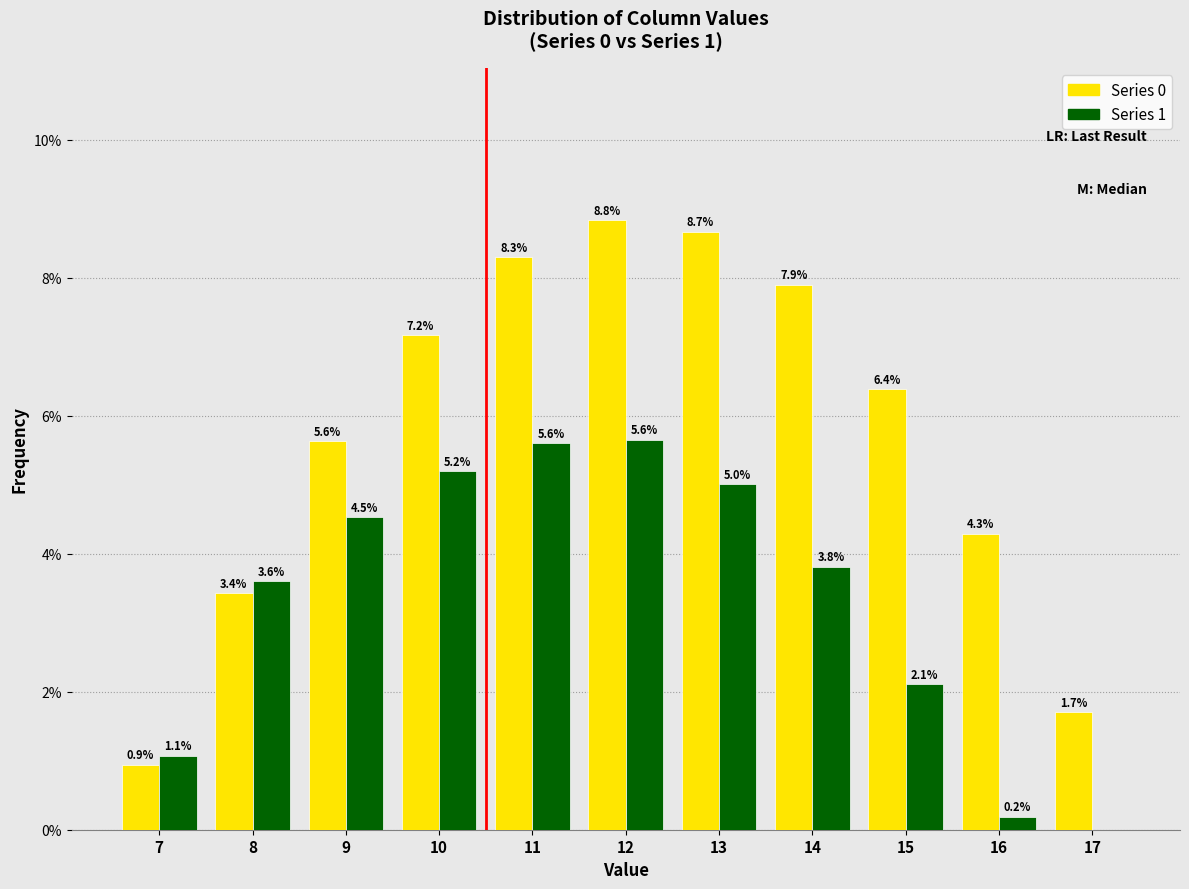

Reading left to right, list all the values displayed in this chart.

Series 0: 7=0.9	8=3.4	9=5.6	10=7.2	11=8.3	12=8.8	13=8.7	14=7.9	15=6.4	16=4.3	17=1.7
Series 1: 7=1.1	8=3.6	9=4.5	10=5.2	11=5.6	12=5.6	13=5.0	14=3.8	15=2.1	16=0.2	17=0.0